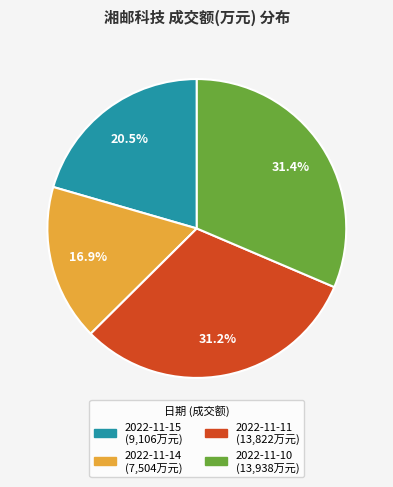

What is the smallest slice in the pie chart?

2022-11-14